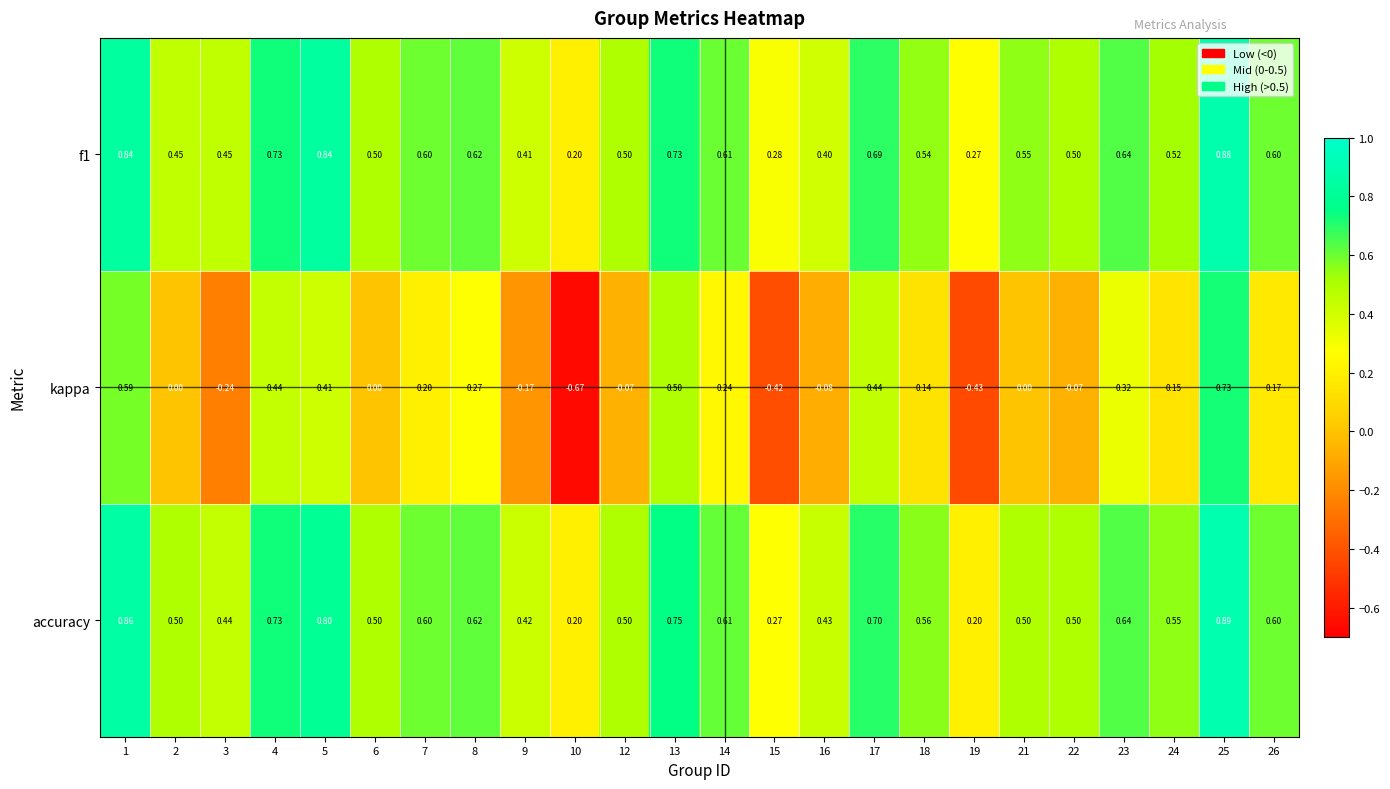

What is the total value across all series at 7?

1.4